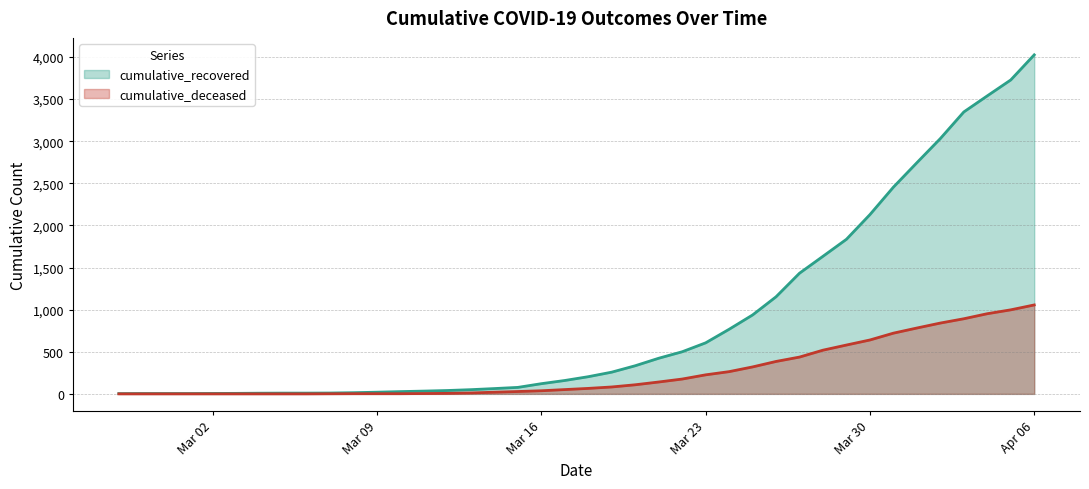

The value of cumulative_recovered at 2020-03-05 is 9. True or false?

True